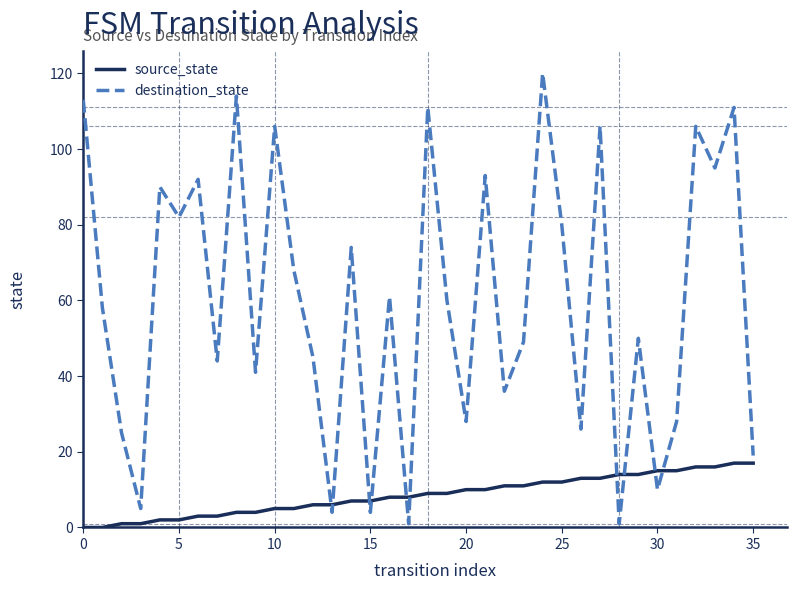

What are all the series names shown in the legend?

source_state, destination_state